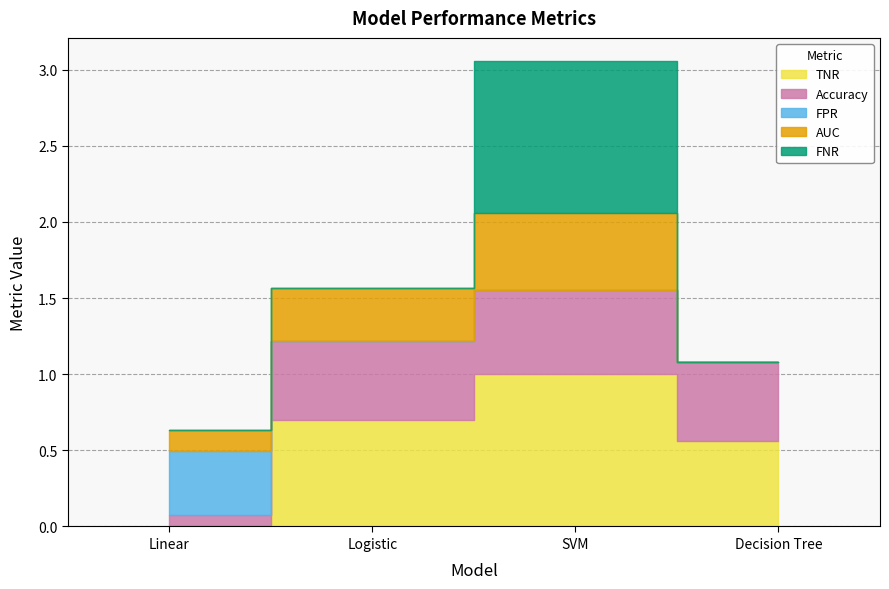

Which category has the highest value in the FPR series?

Linear